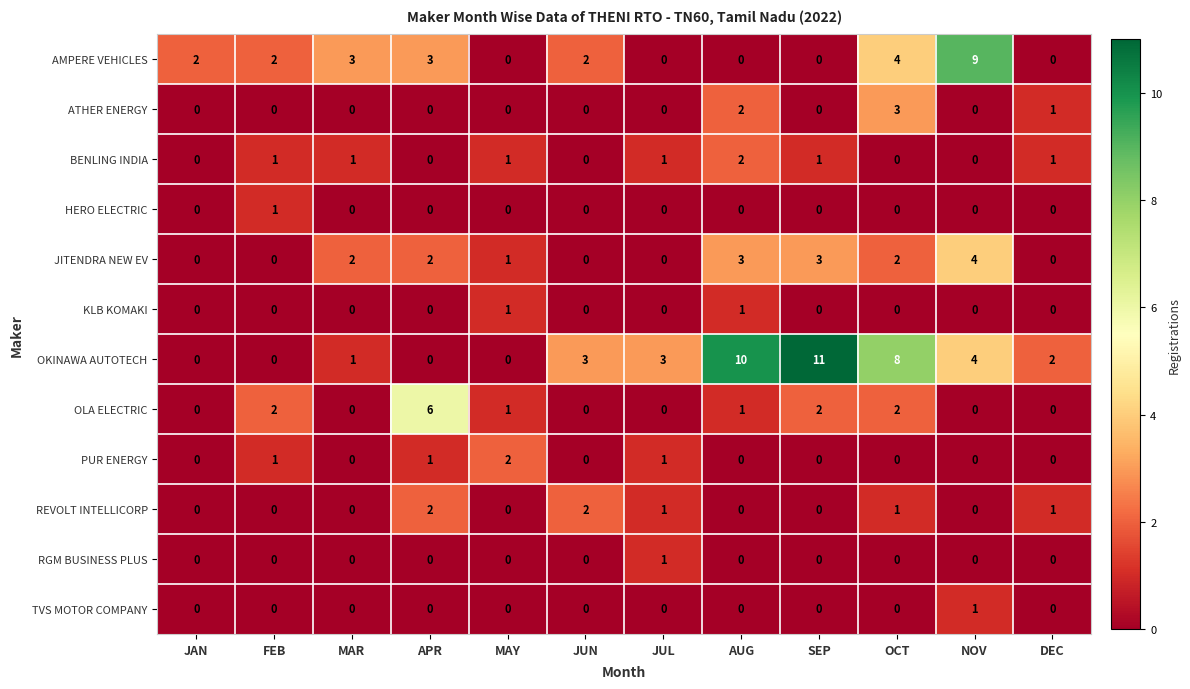

What is the maximum value for OKINAWA AUTOTECH?

11